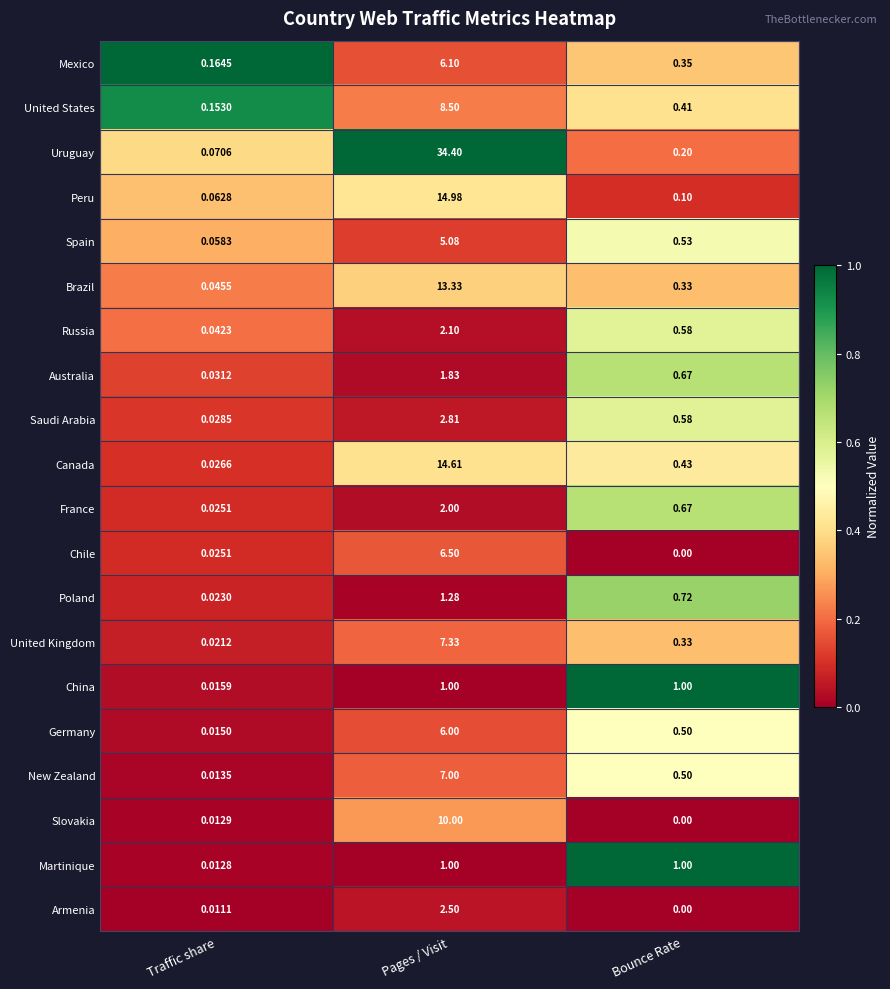

Which category has the lowest value in the Slovakia series?

Bounce Rate